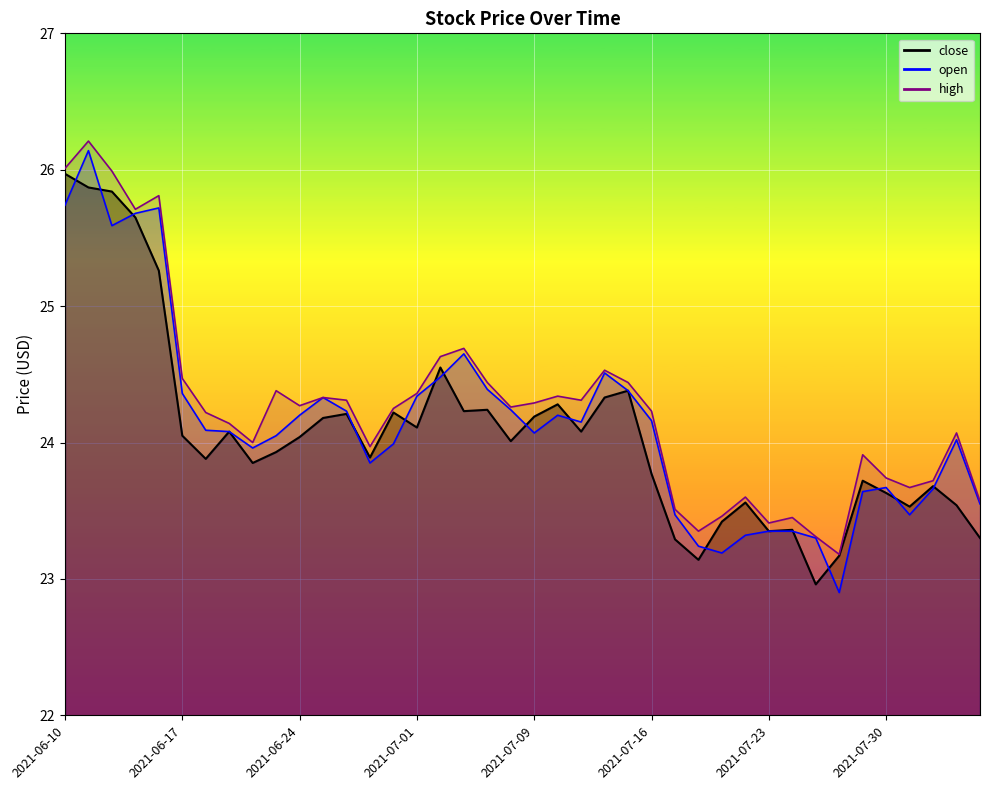

What is the label of the 3rd point from the right?

2021-08-03